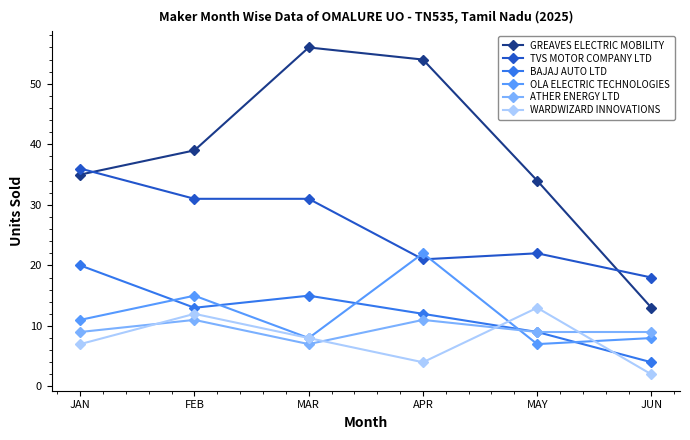

At how many categories does at least one series exceed 12?

6